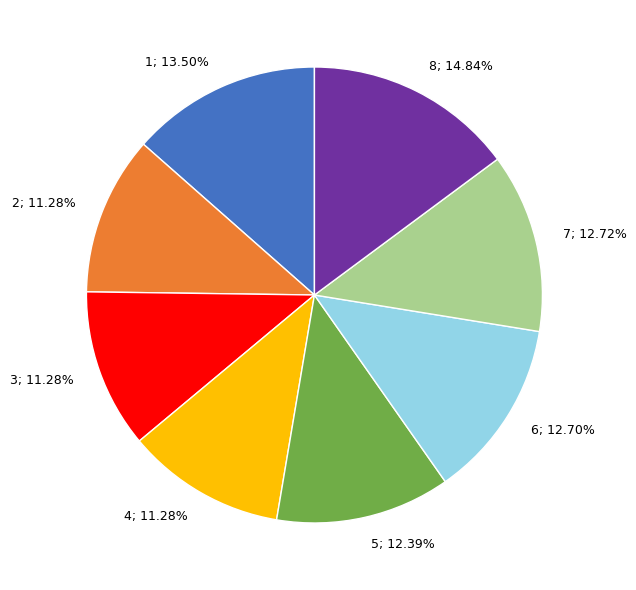

True or false: 8 accounts for 15% of the total.

True